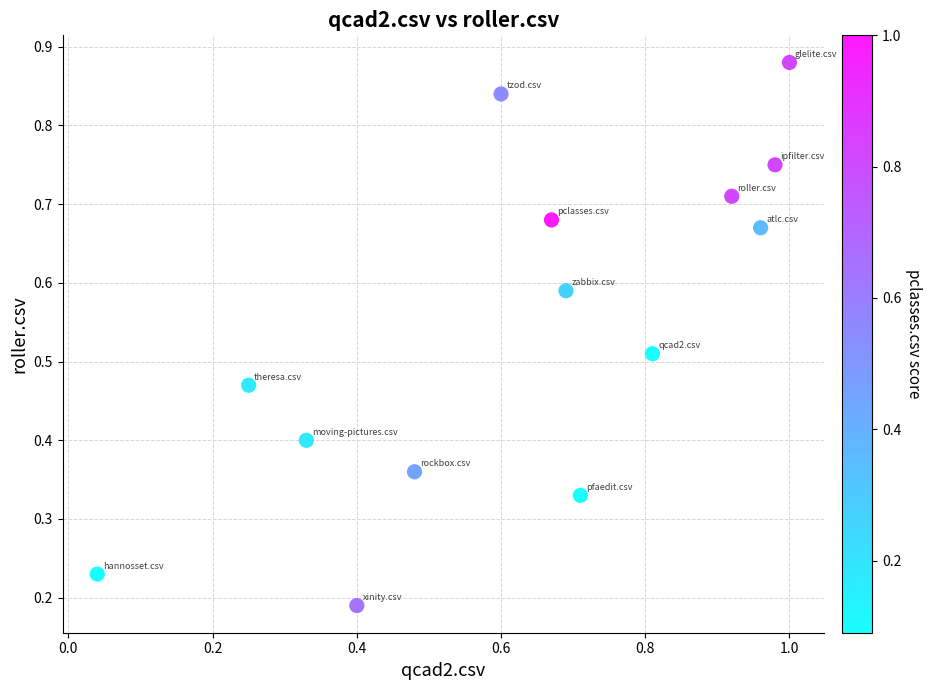

What is the range of X values (max minus min)?

1.0